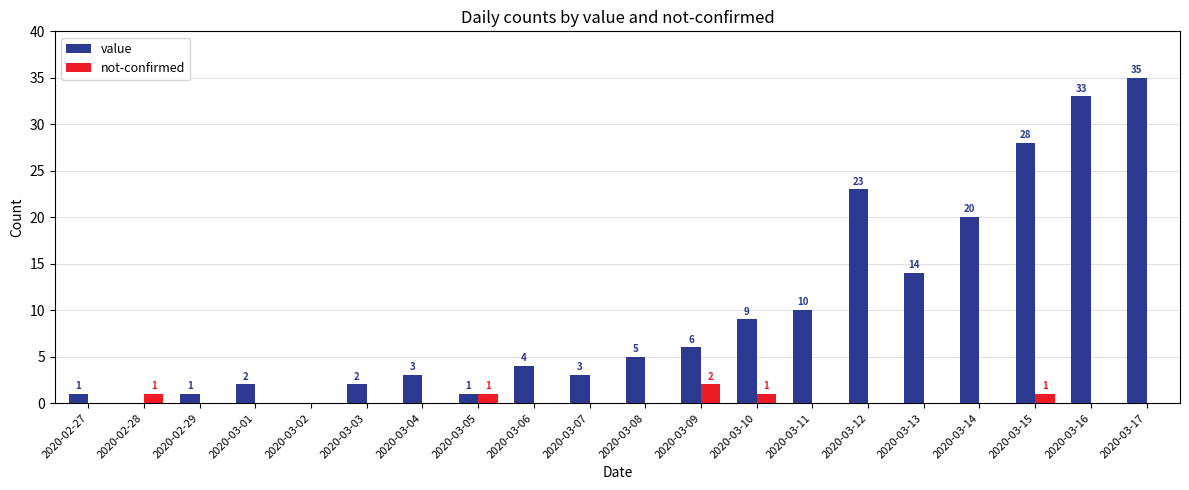

The value of not-confirmed at 2020-03-05 is 1. True or false?

True